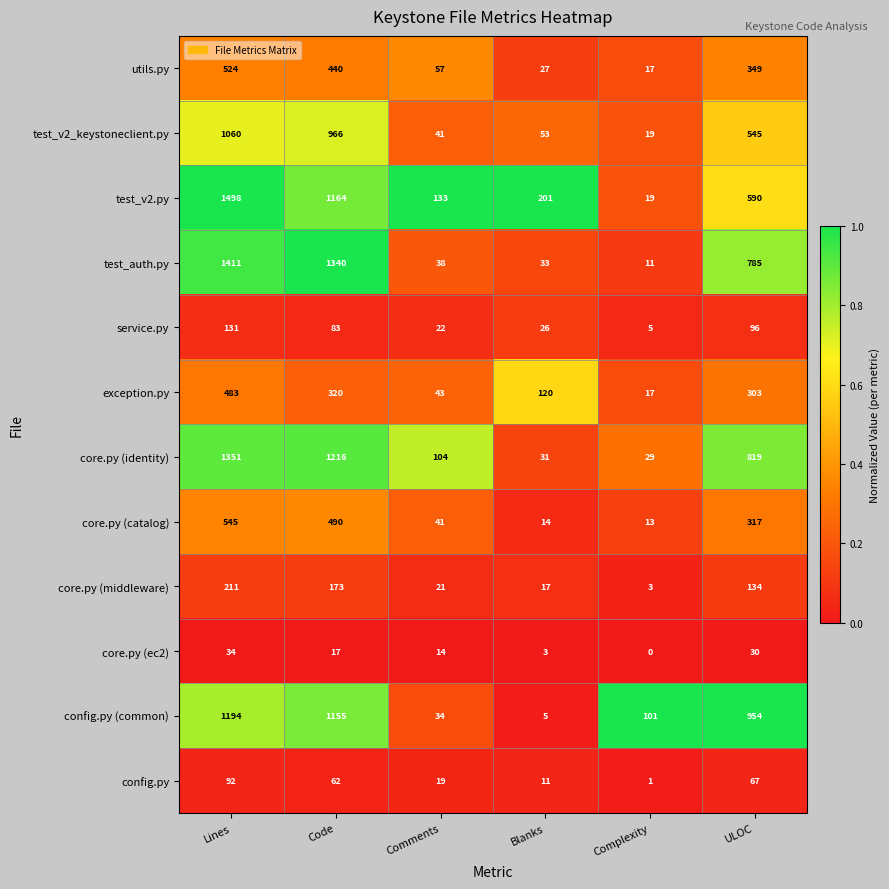

At which category does the chart reach its peak across all series?

Lines